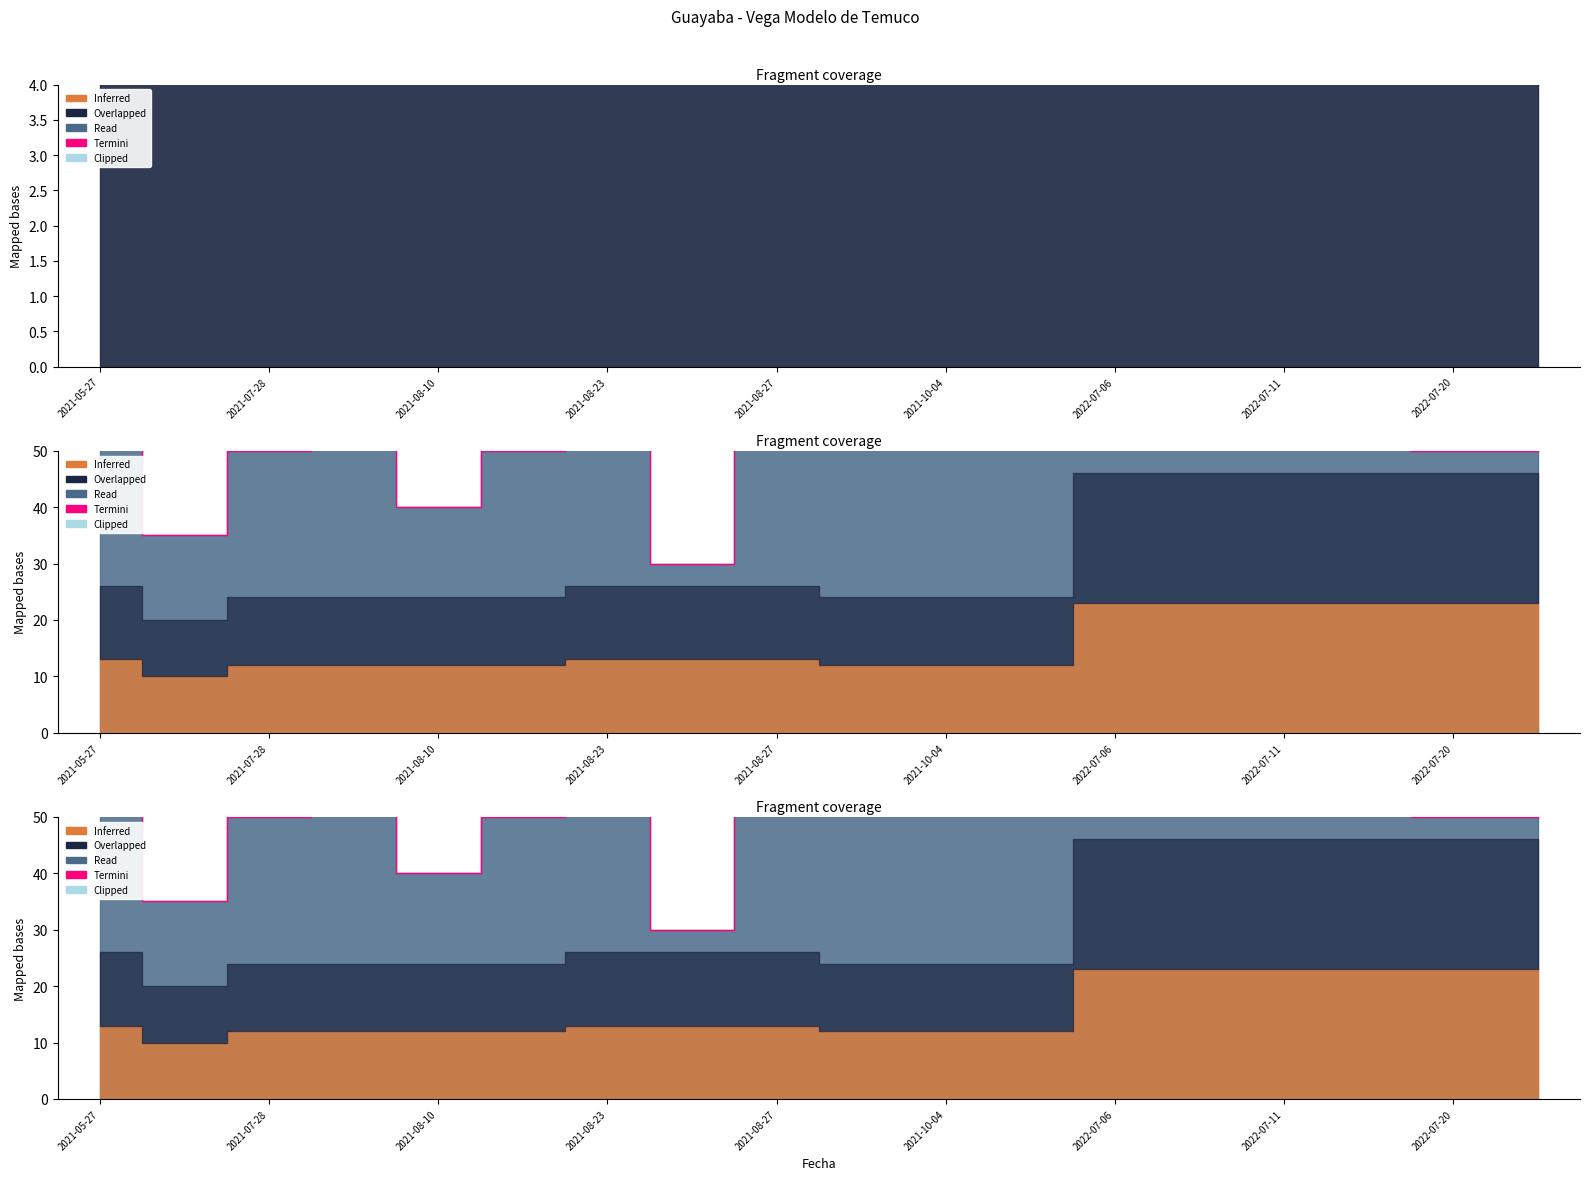

What is the minimum value shown in the chart?

30